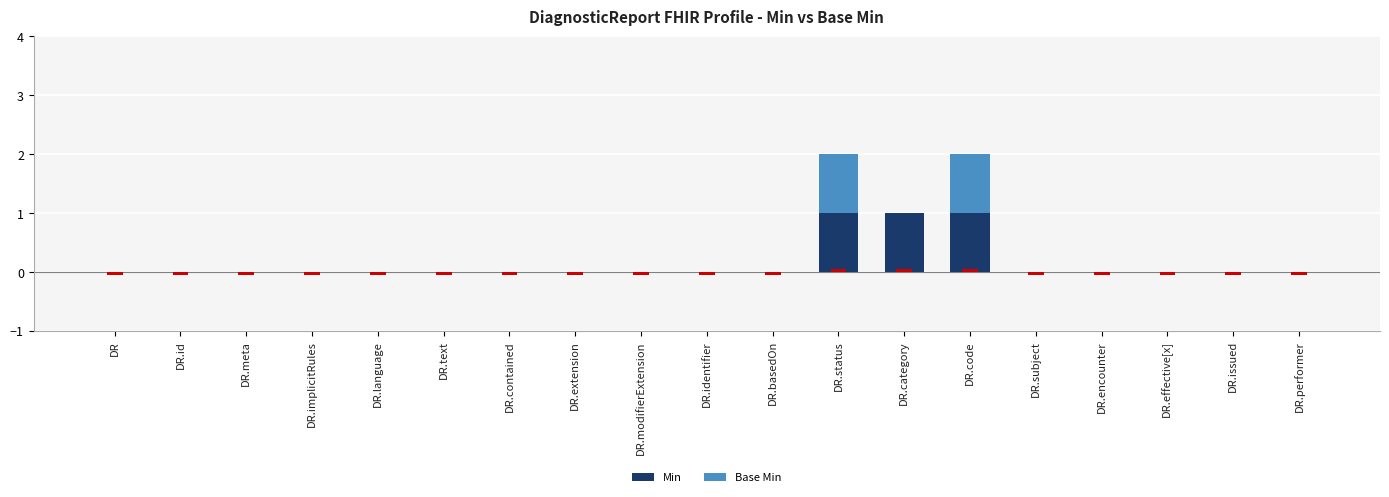

True or false: Base Min has a value of 1 at DR.subject.

False